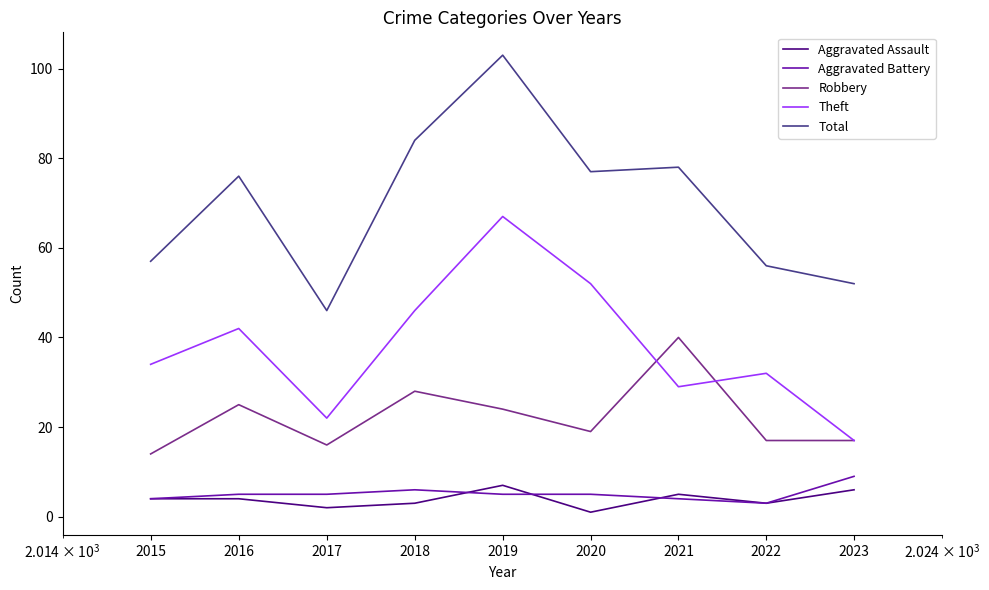

True or false: Total and Aggravated Battery intersect in this chart.

False